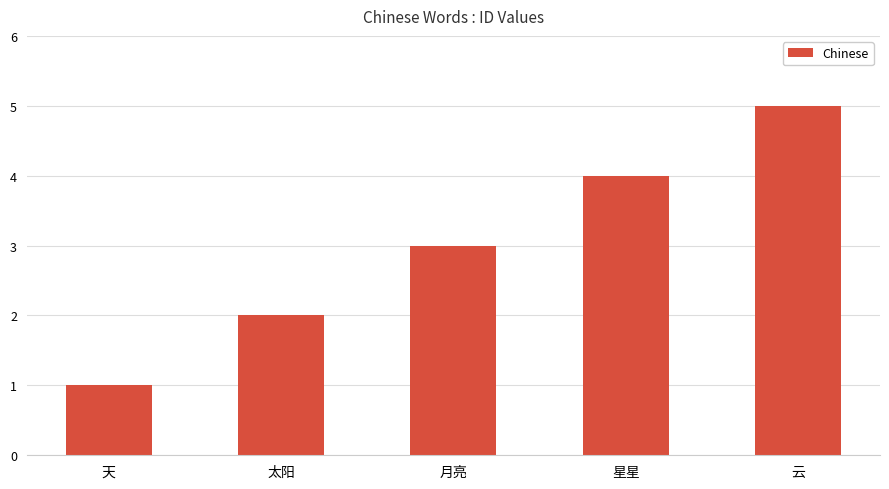

At which category does the chart reach its minimum across all series?

天